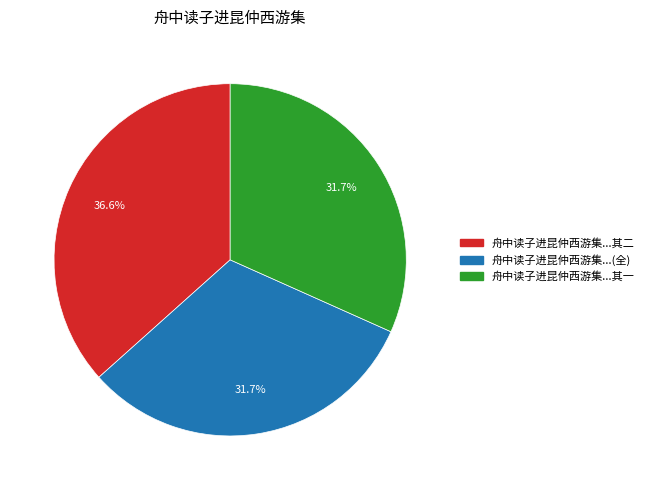

Is there any slice that represents more than half of the pie?

No